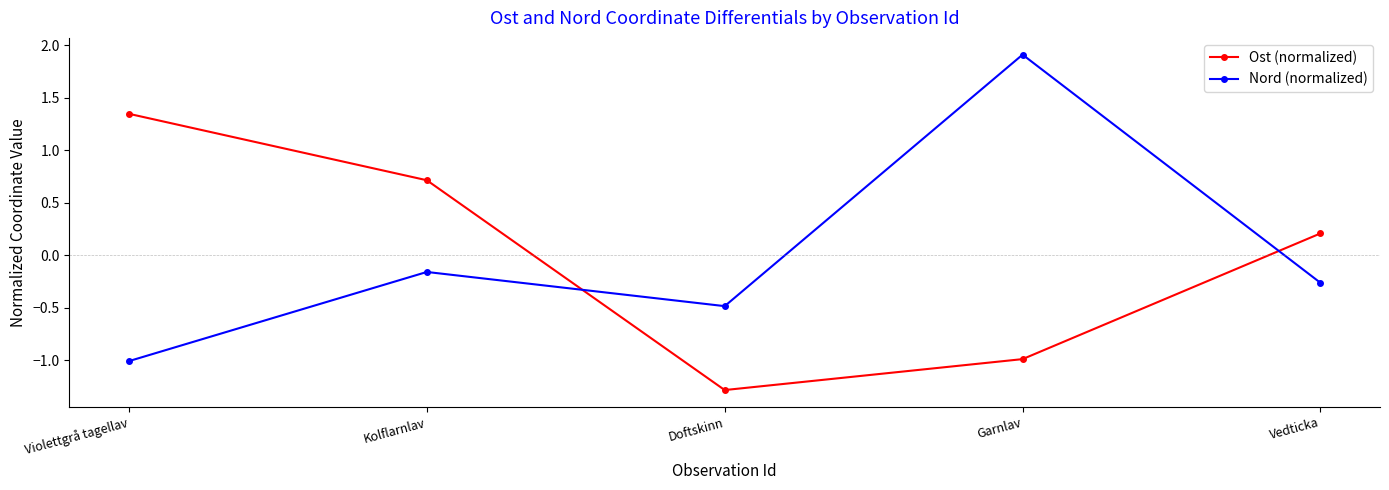

True or false: Ost (normalized) and Nord (normalized) intersect in this chart.

True